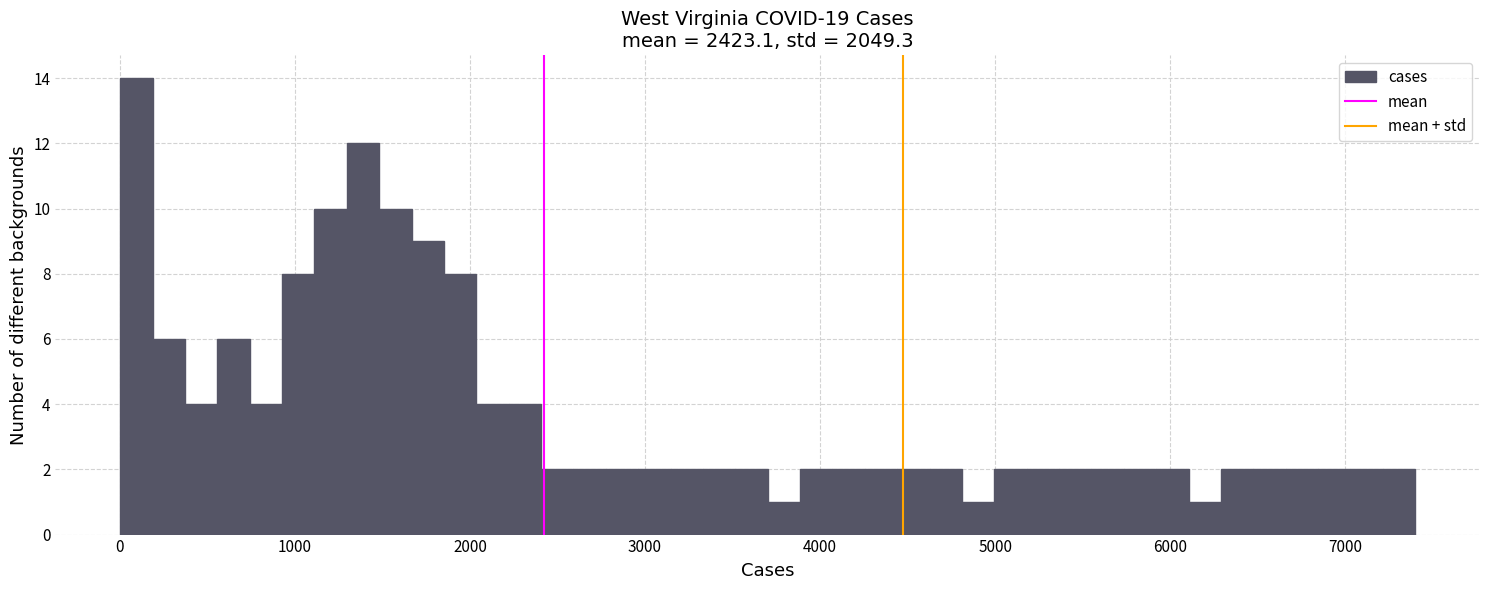

Read against the x-axis, roughly where is the centre of the tallest bar?

100